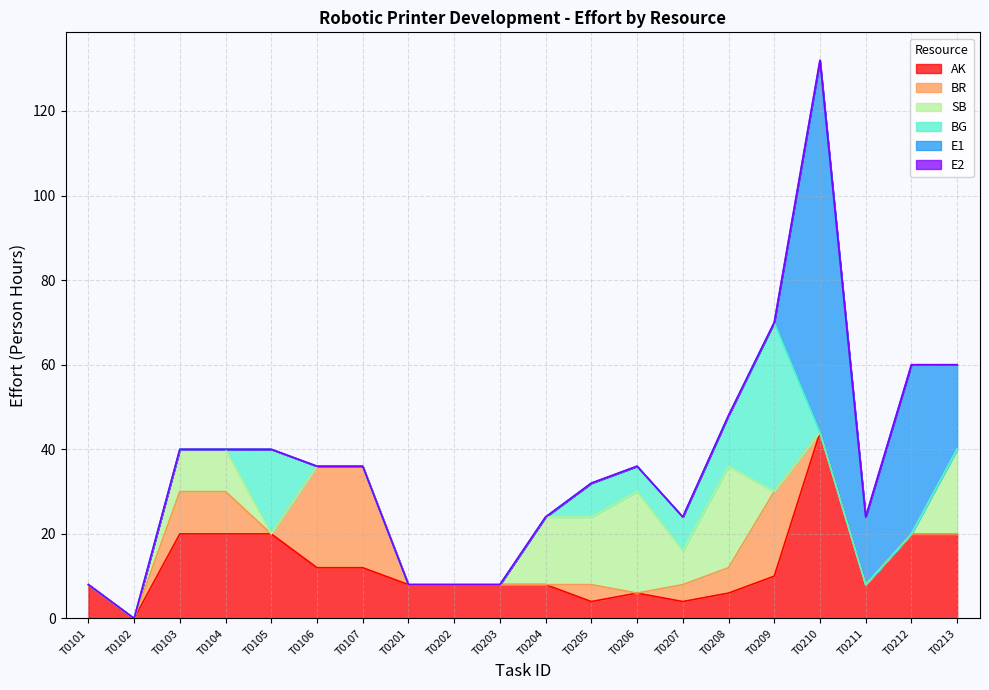

Between which two adjacent categories do BR and E1 first intersect?

T0209 and T0210